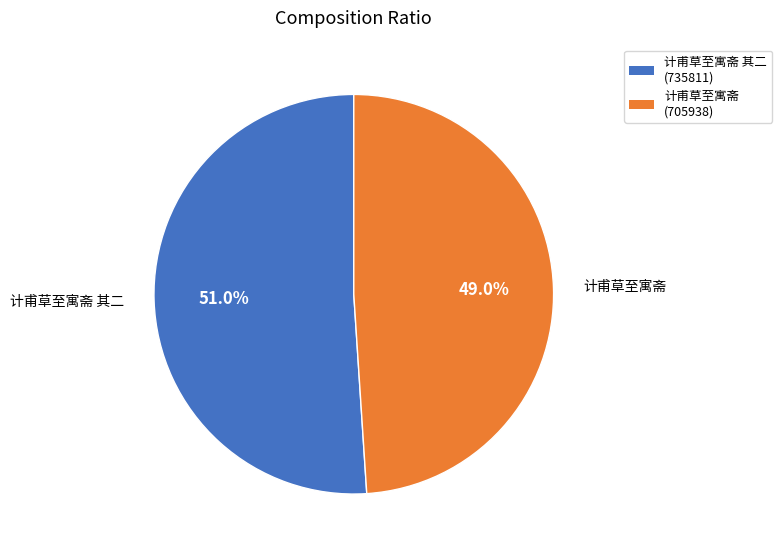

Does 计甫草至寓斋 其二 account for over 50% of the chart?

Yes